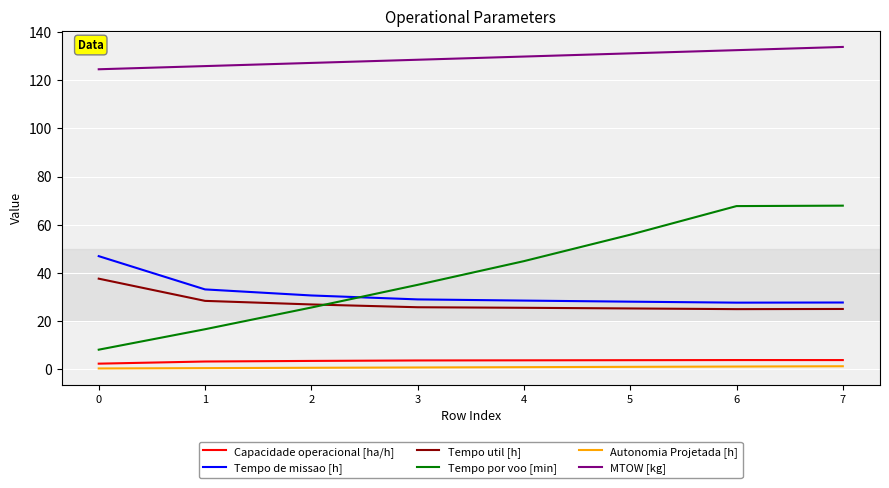

Which series has the widest spread of values?

Tempo por voo [min]